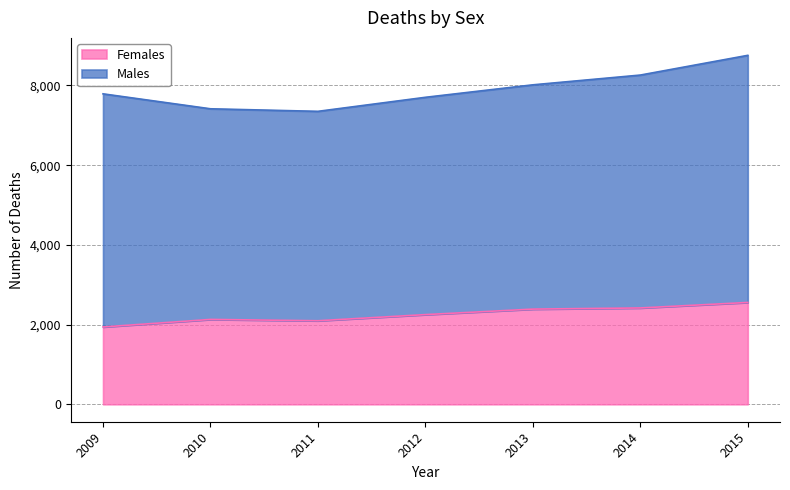

Where does the data first go above 2250?

2013